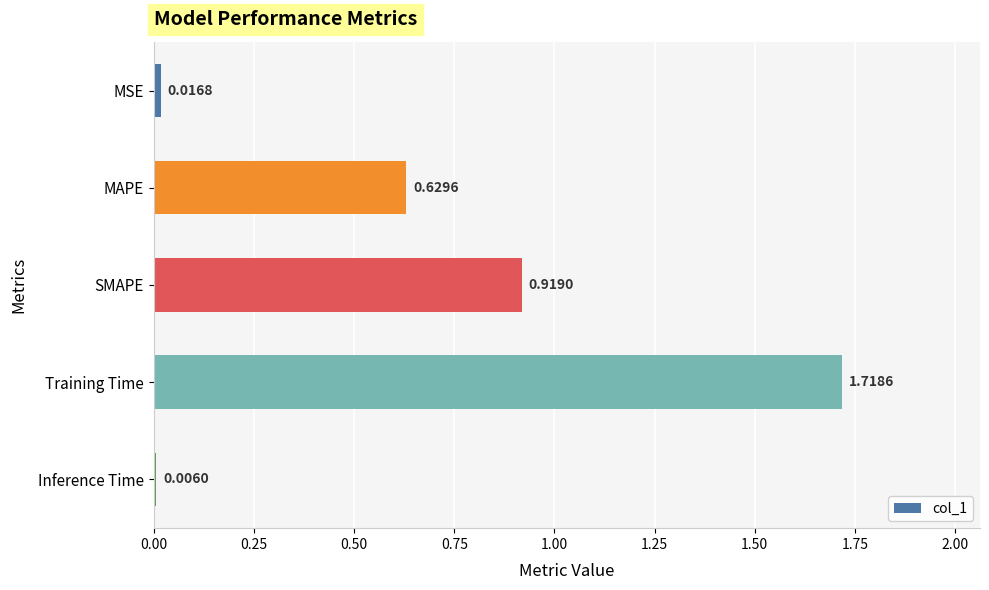

How many data points does each series have?

5